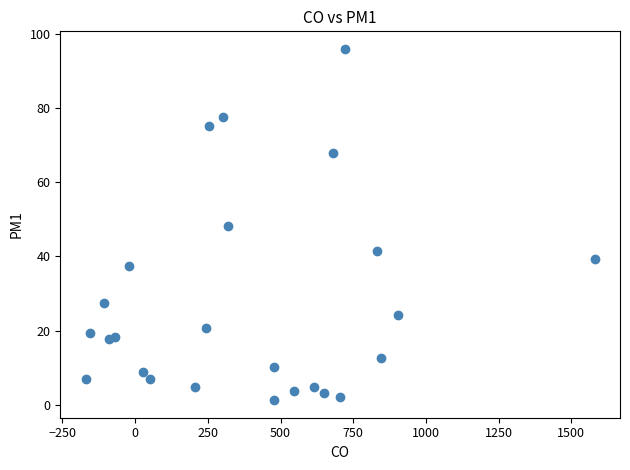

What is the range of Y values (max minus min)?

94.8